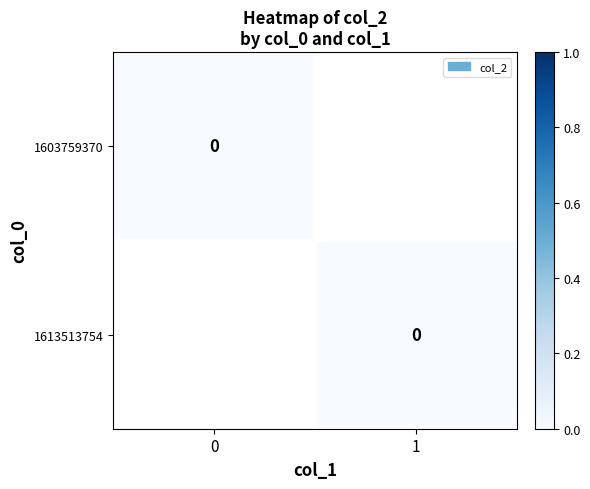

How many data points does each series have?

2